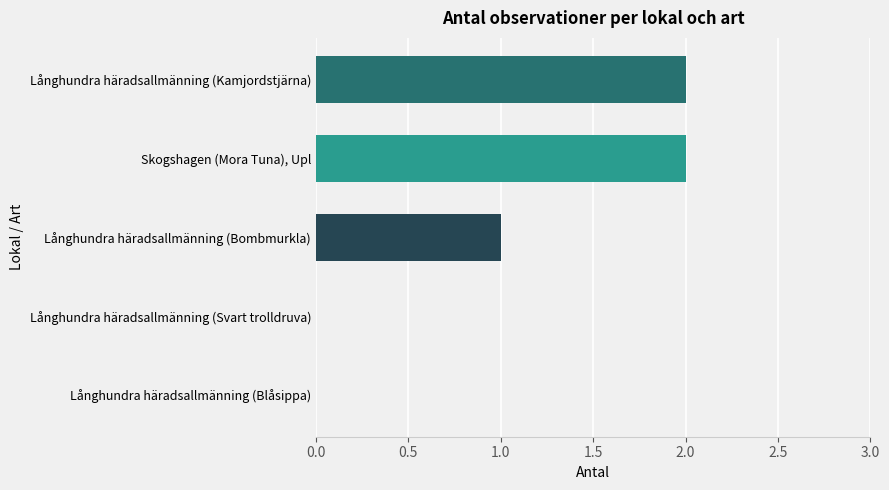

What is the sum of all values?

5